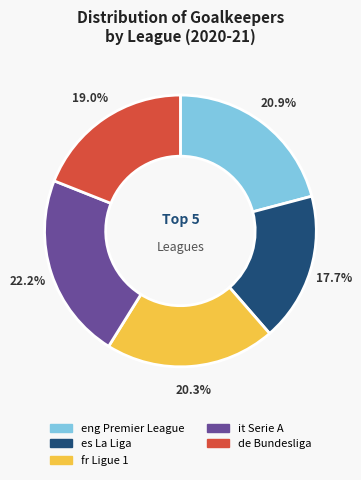

Which has a higher value, de Bundesliga or es La Liga?

de Bundesliga